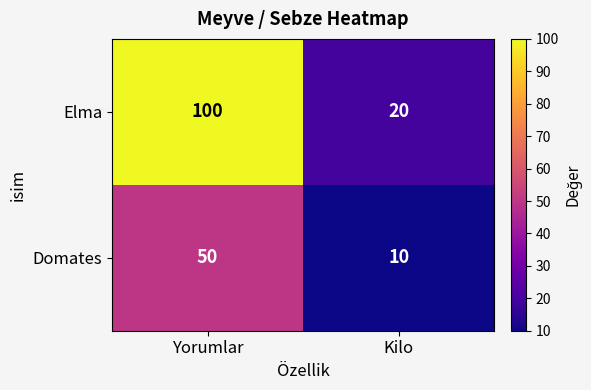

What is the sum of the Domates values at Kilo and Yorumlar?

60